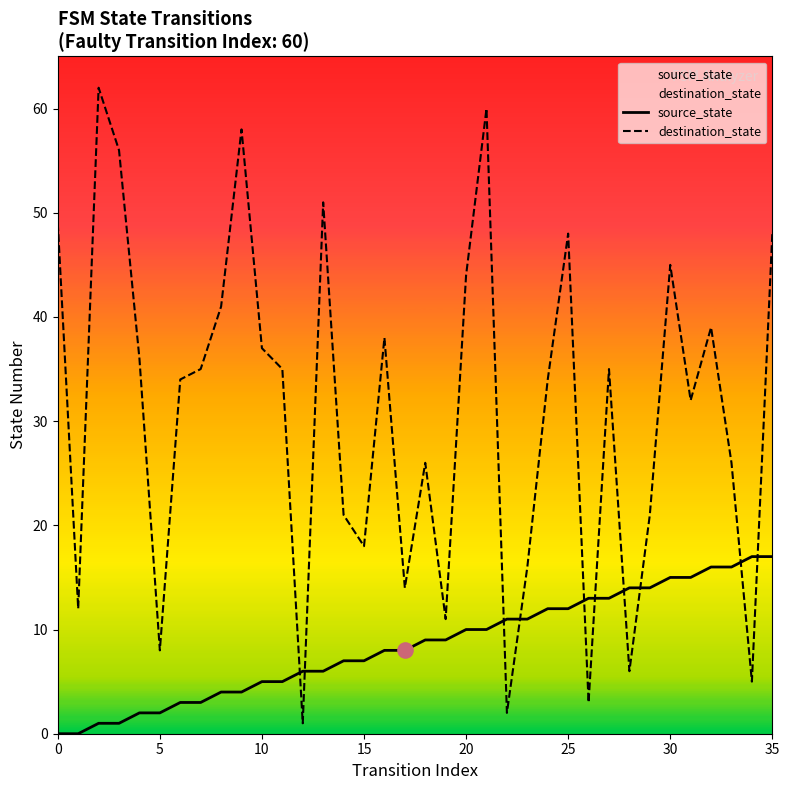

Which series has the widest spread of Y values?

destination_state